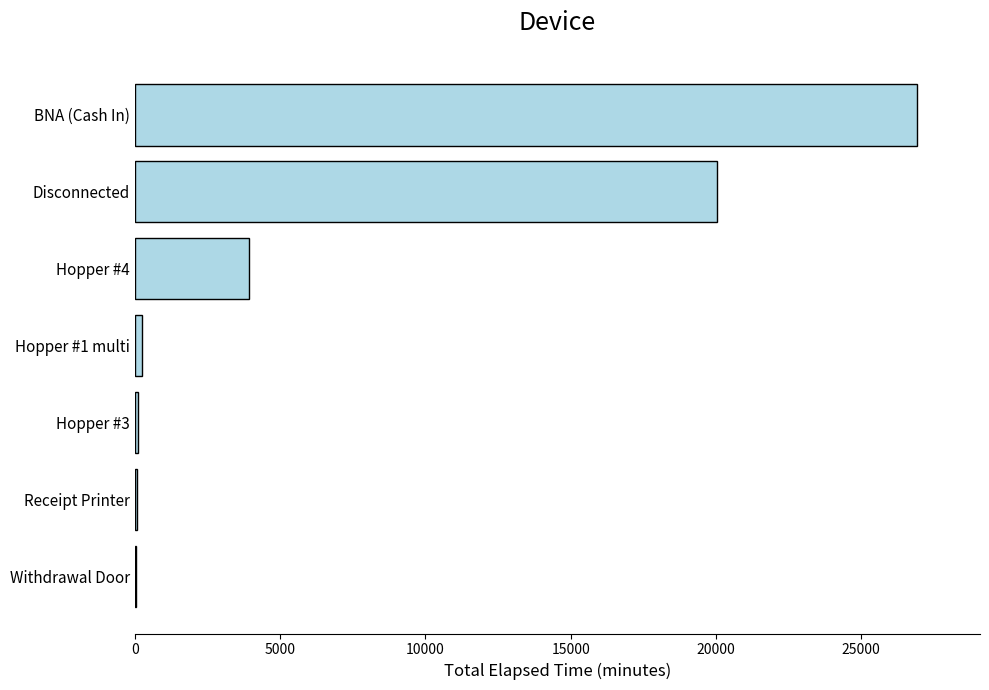

Count the number of data series in this chart.

1